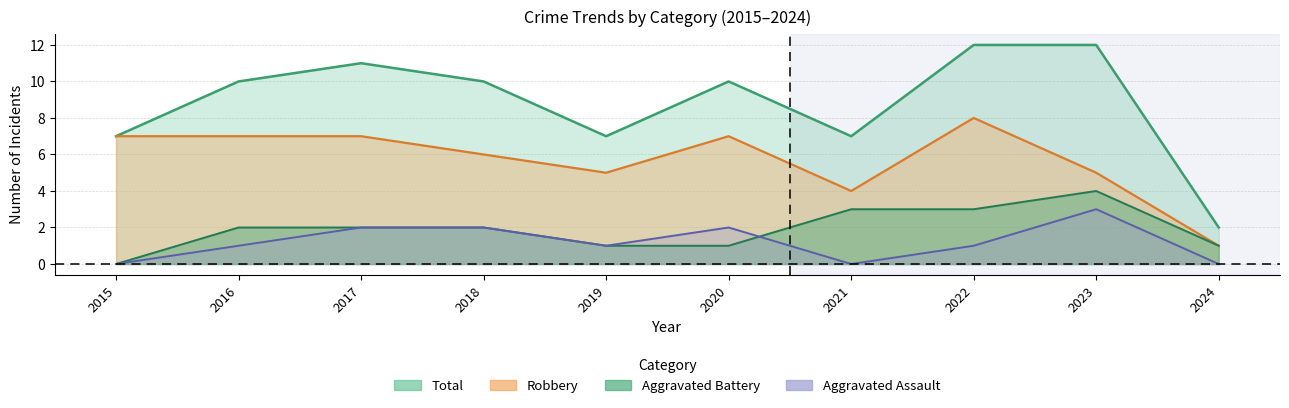

True or false: Robbery and Total cross at least once.

False